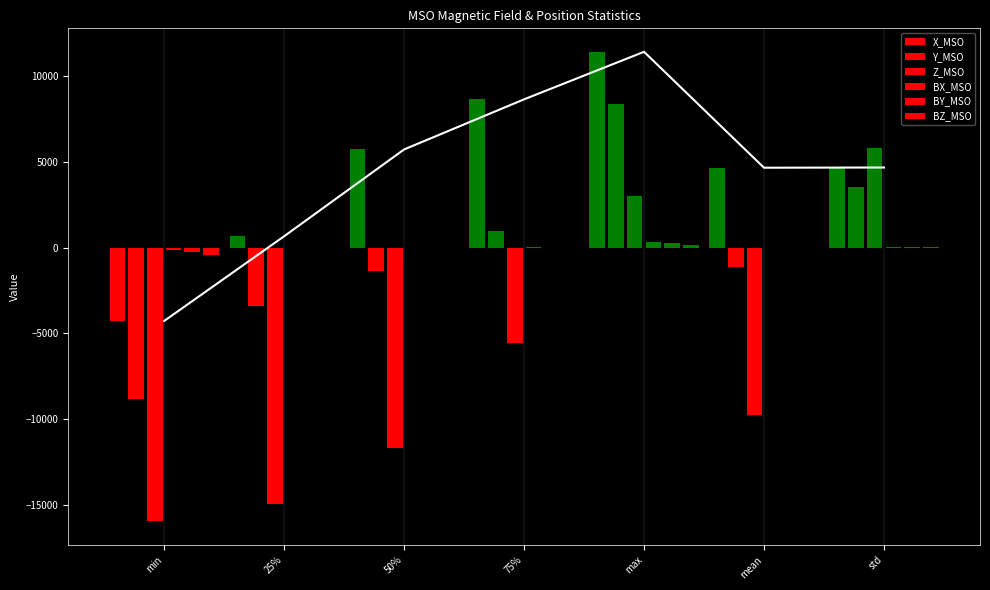

How many positive values does the X_MSO series have?

6